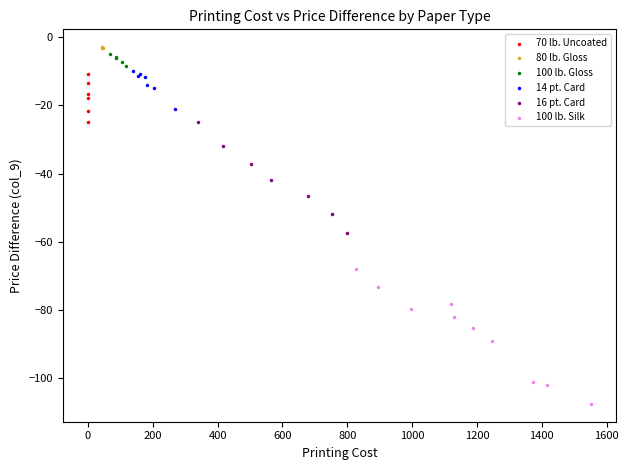

Which series reaches the minimum Y coordinate?

100 lb. Silk